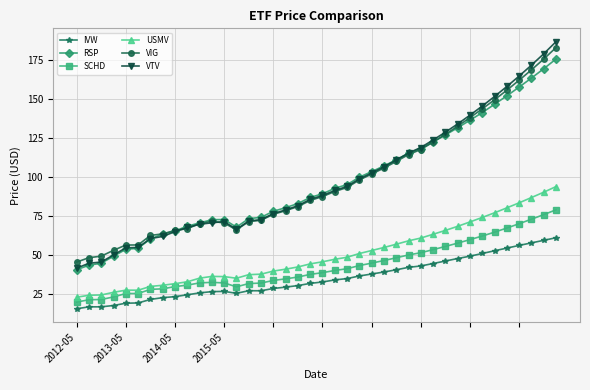

True or false: VIG has more than 0 points higher than both neighbors.

True